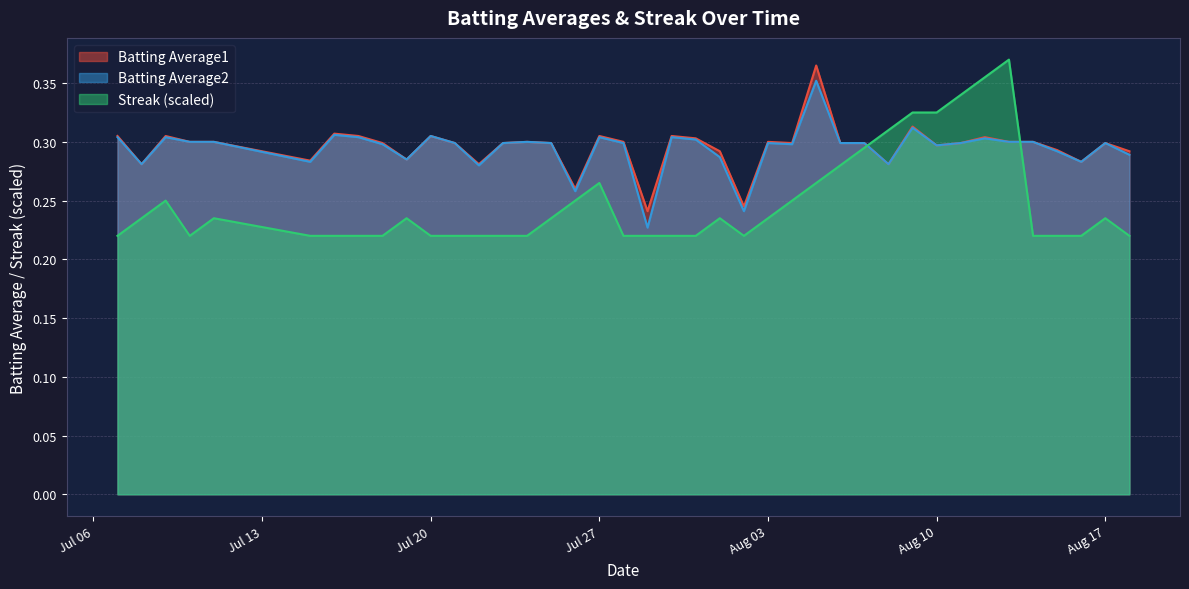

The Batting Average2 series shows 0.5 at Jul 27. True or false?

False